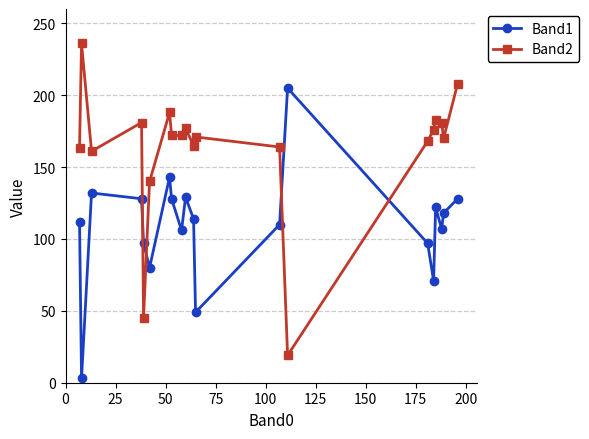

At how many categories does at least one series exceed 197?

3